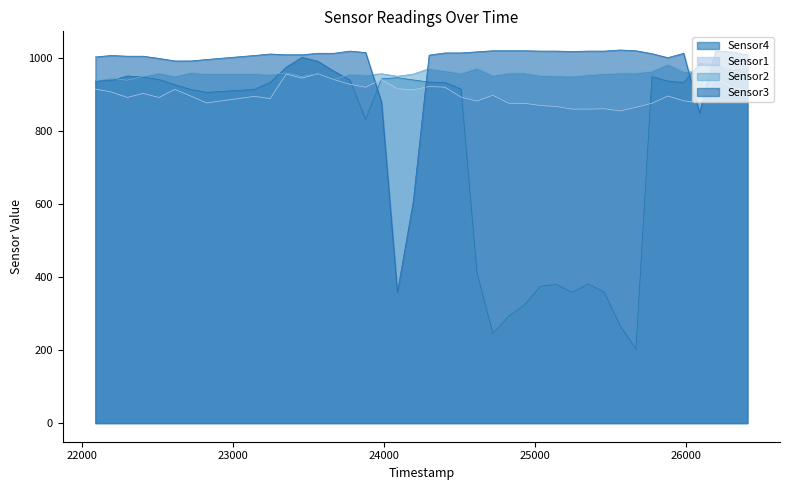

Where does the Sensor2 series first go above 957?

22511